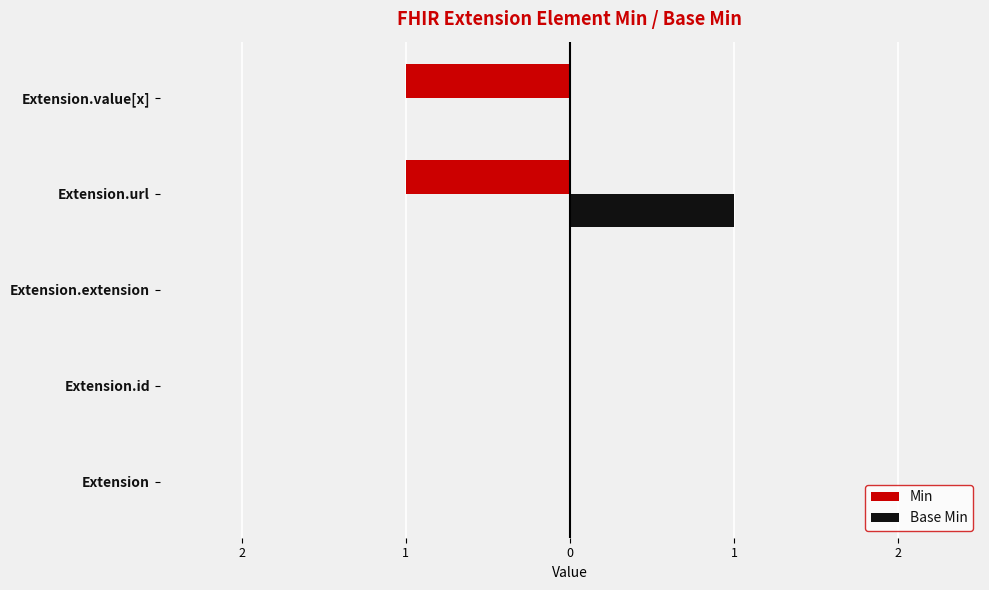

What are all the series names shown in the legend?

Min, Base Min